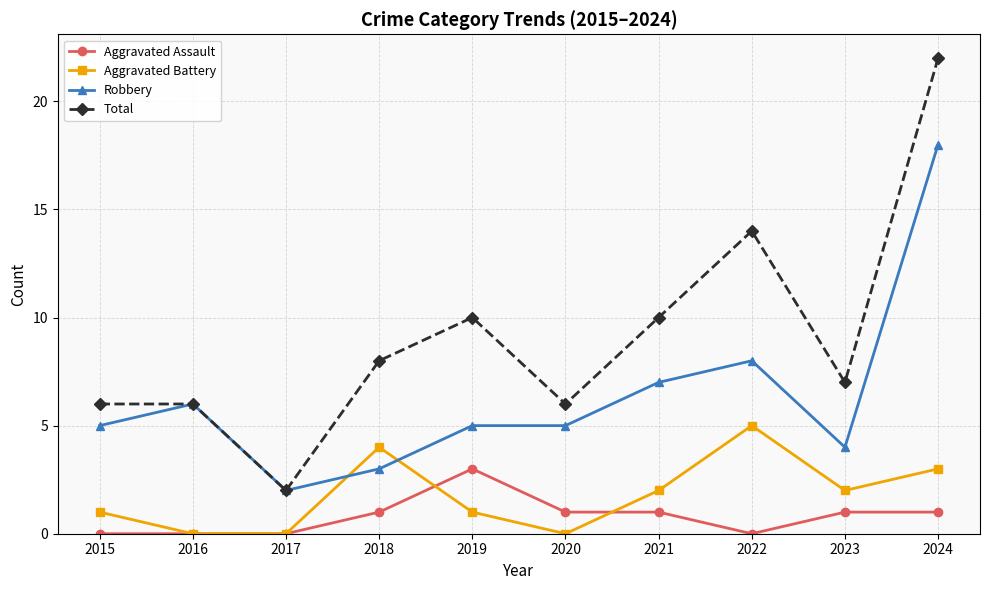

The value of Aggravated Assault at 2023 is 1. True or false?

True